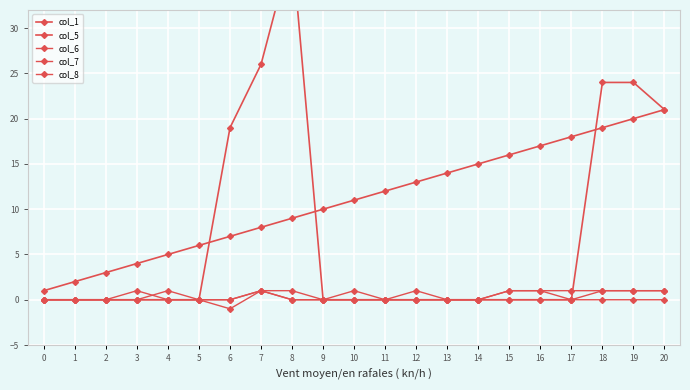

List the series in order of their peak value, lowest first.

col_6, col_7, col_8, col_1, col_5